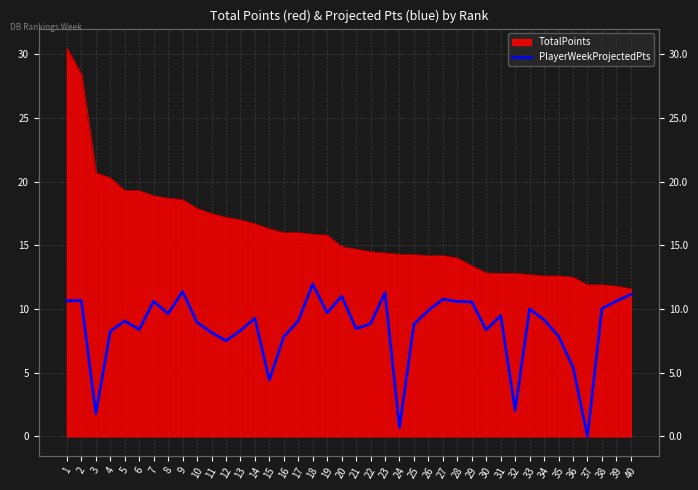

The chart shows a value of 10.6 at 28. True or false?

True